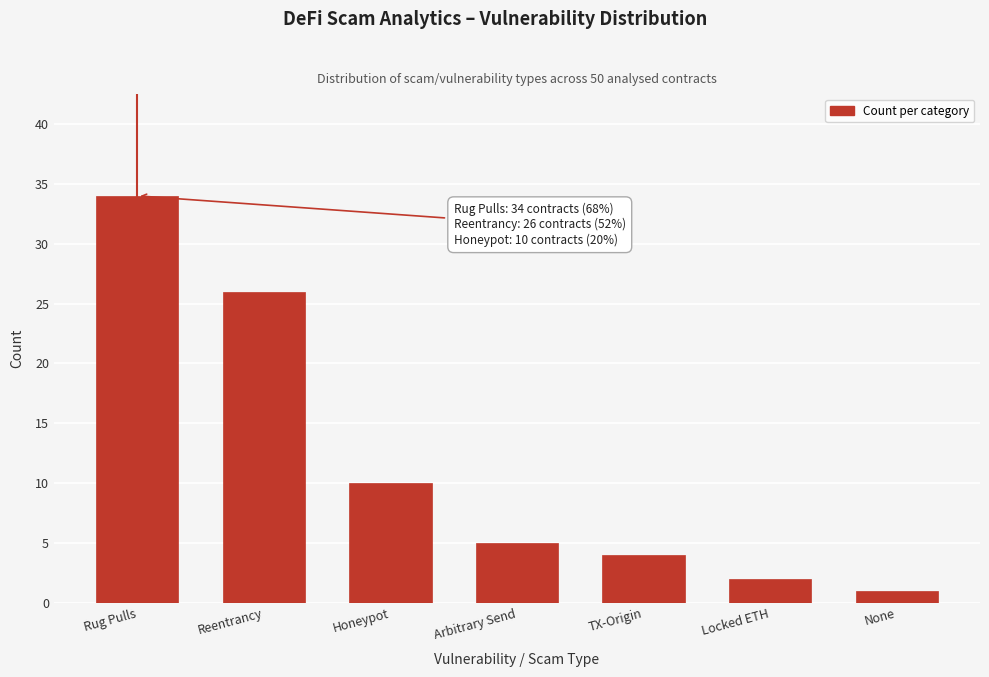

Reading right to left, extract all data points from this chart.

None=1	Locked ETH=2	TX-Origin=4	Arbitrary Send=5	Honeypot=10	Reentrancy=26	Rug Pulls=34